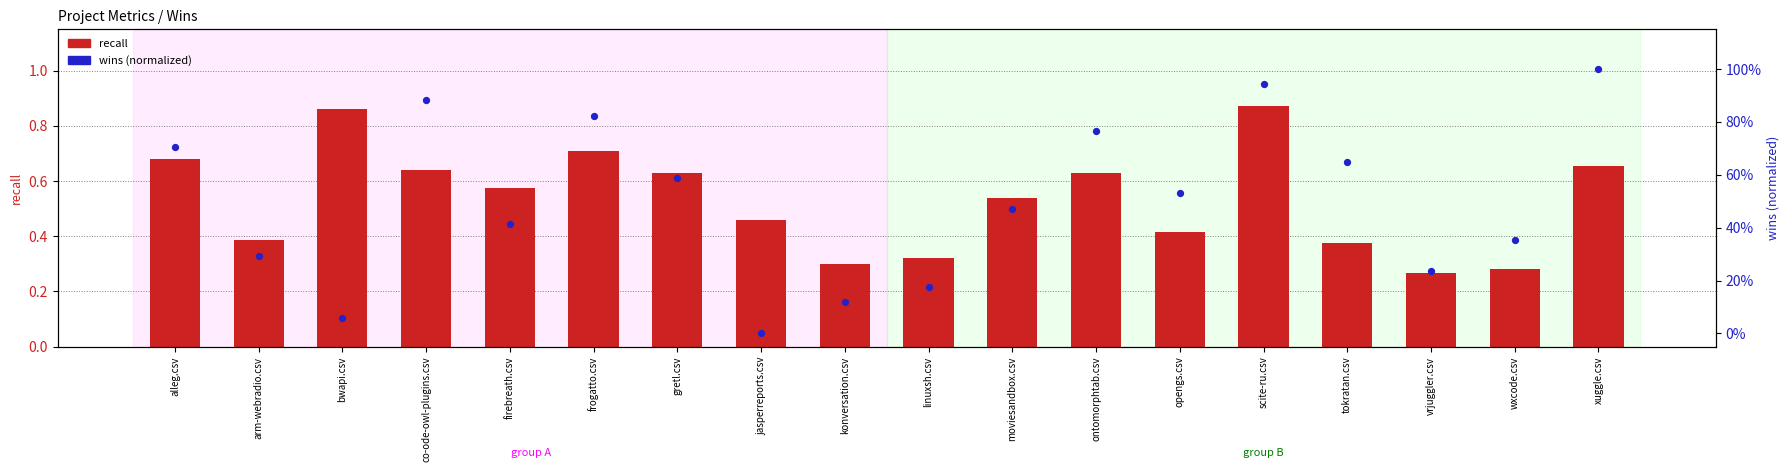

What are all the series names shown in the legend?

recall, wins (normalized)